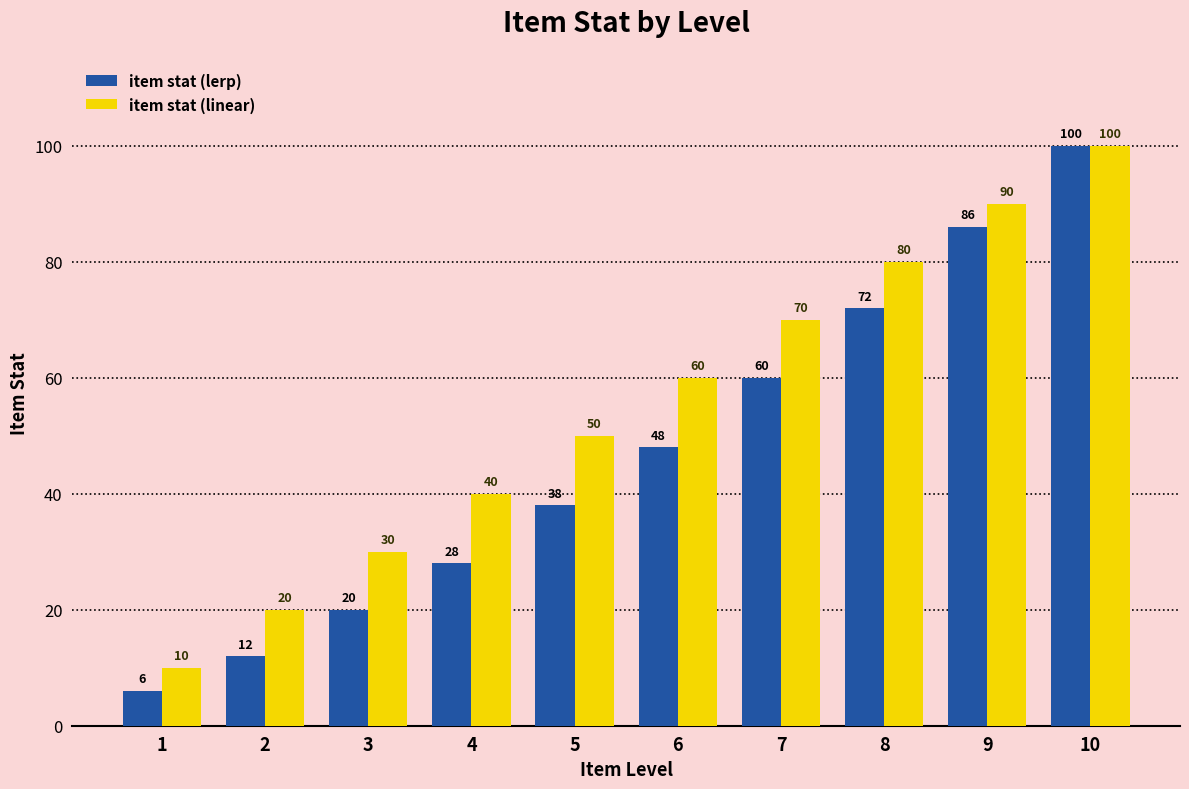

True or false: item stat (linear) has a value of 18 at 1.

False